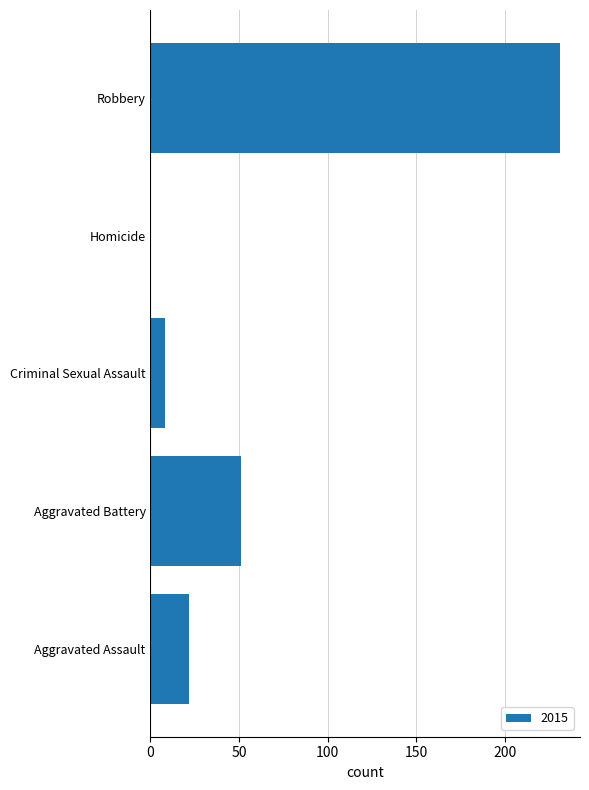

What is the ratio of the value at Aggravated Assault to the value at Aggravated Battery?

0.4